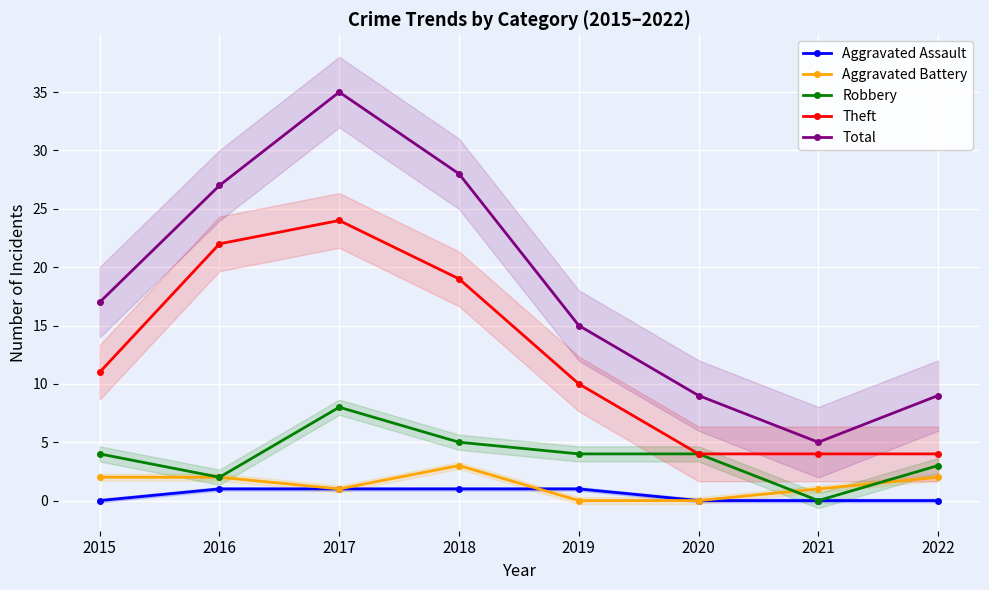

How many data points in Aggravated Assault are less than 1?

4